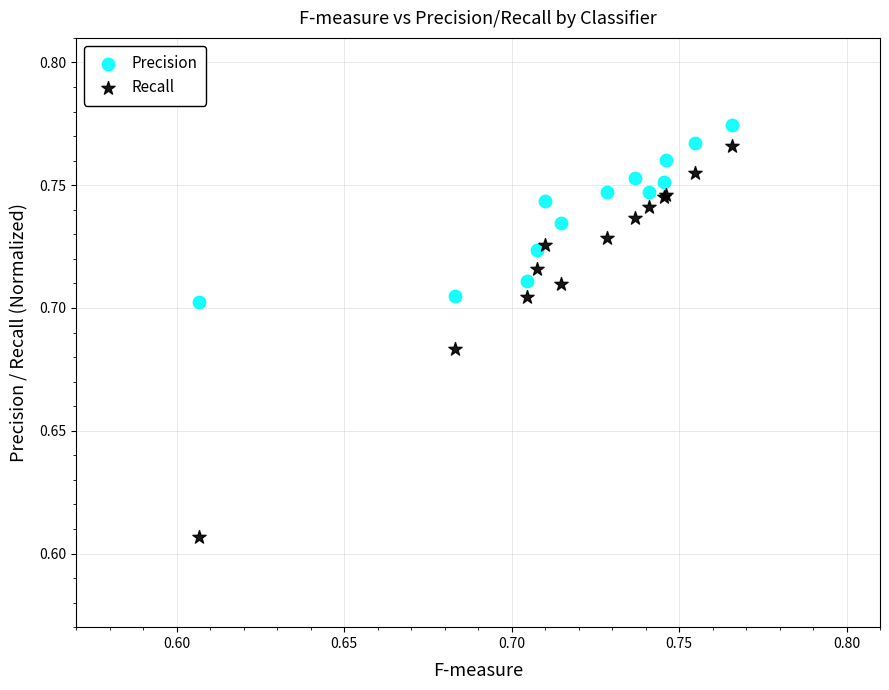

Which series reaches the minimum Y coordinate?

Recall